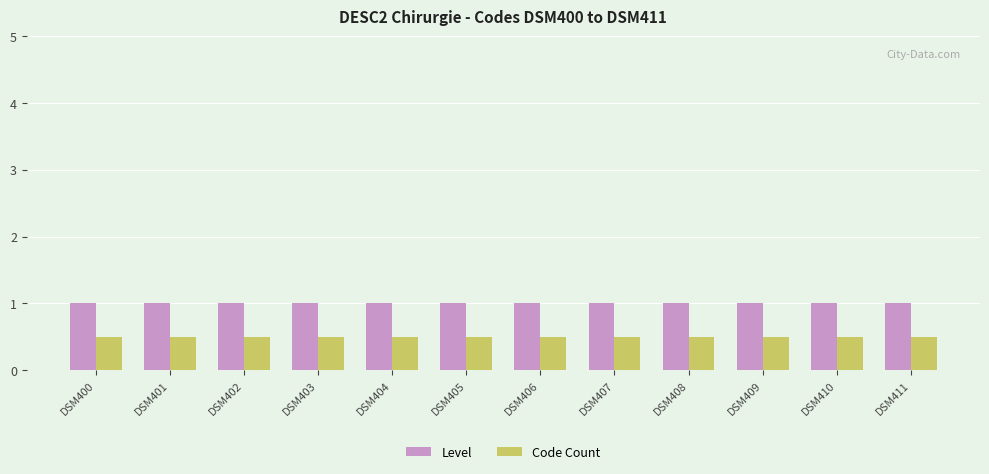

List the series in order of their peak value, highest first.

Level, Code Count